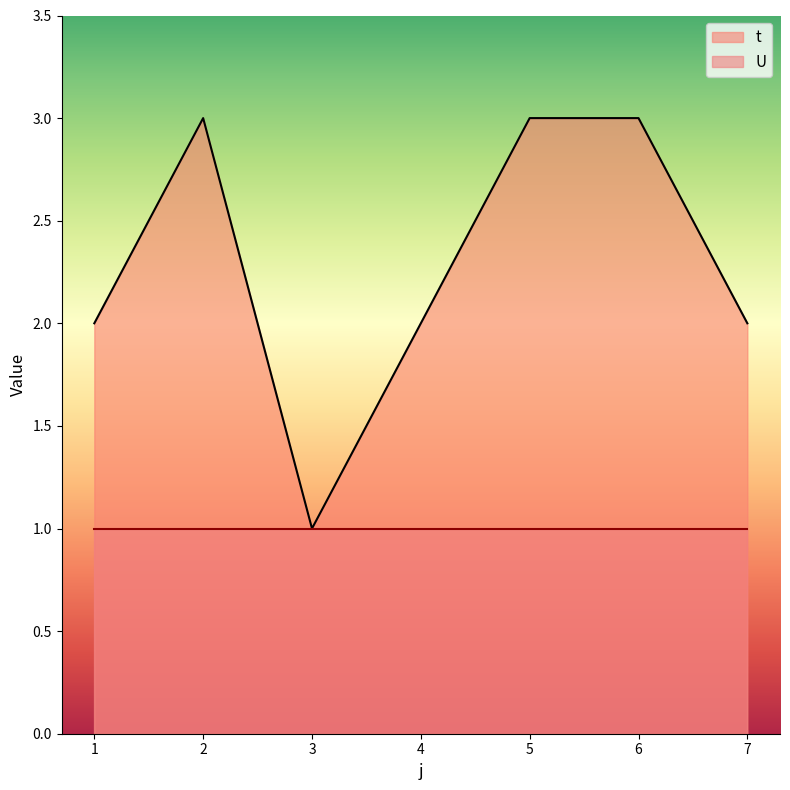

How many lines are shown in the chart?

2